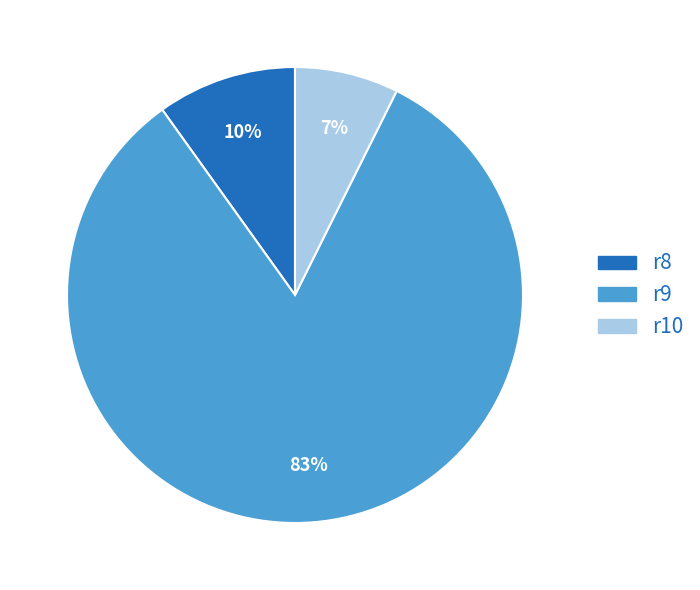

Which category accounts for the majority?

r9